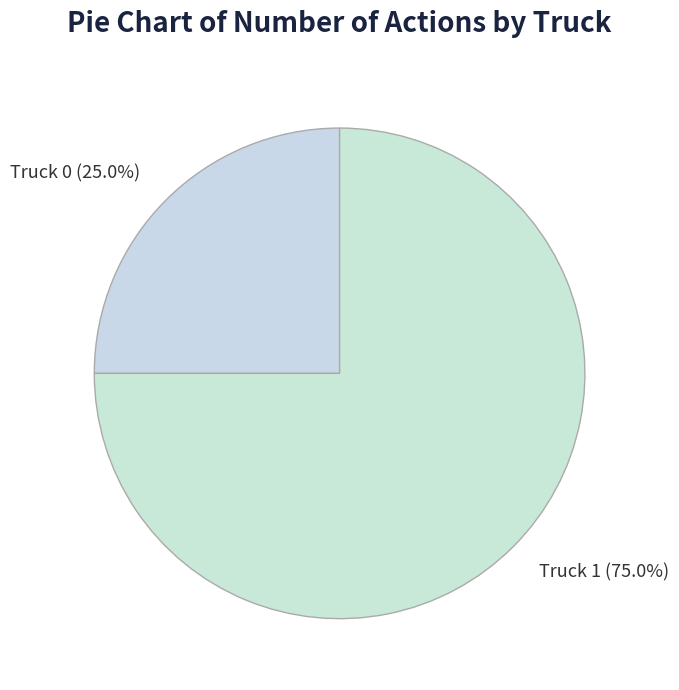

Which has a higher value, Truck 0 or Truck 1?

Truck 1